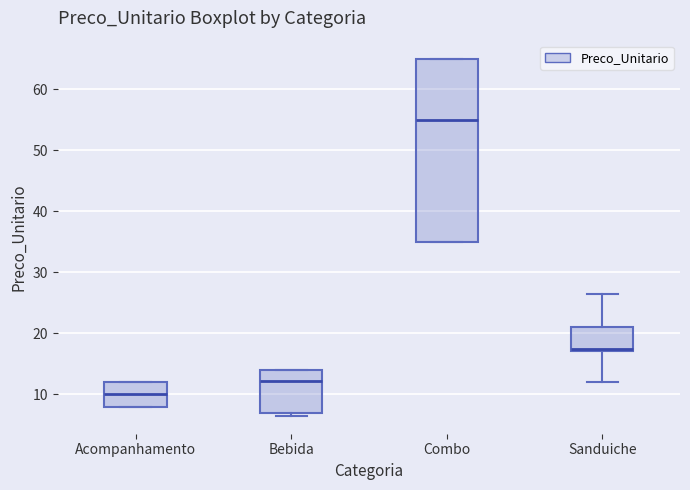

Reading left to right, transcribe this box plot: for each box, give where its median line is, the range the box spans, and where its two whiskers end, as read against the y-axis. The values are not printed on the chart, so give them approximately, as read against the axis.

Acompanhamento: median 10, box 8 to 12, whiskers 8 to 12
Bebida: median 12, box 7 to 14, whiskers 7 (just below the box's lower edge) to 14
Combo: median 55, box 35 to 65, whiskers 35 to 65
Sanduiche: median 18, box 17 to 21, whiskers 12 to 27